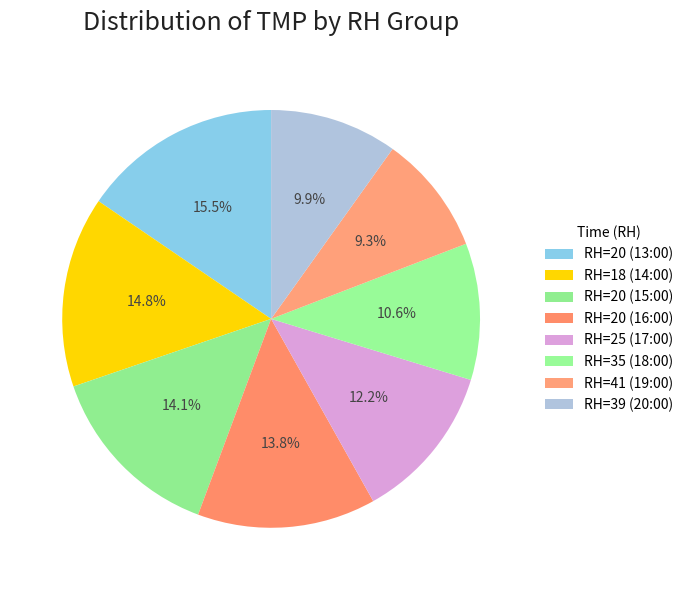

Which slice is the smallest?

RH=41 (19:00)